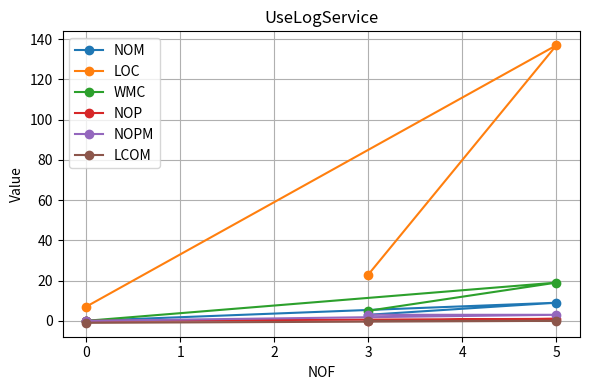

Which series has the largest range (max minus min)?

LOC